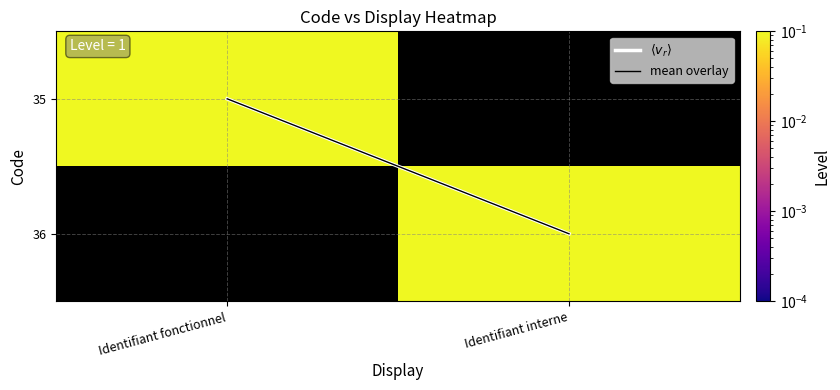

What is the greatest value displayed?

1.0